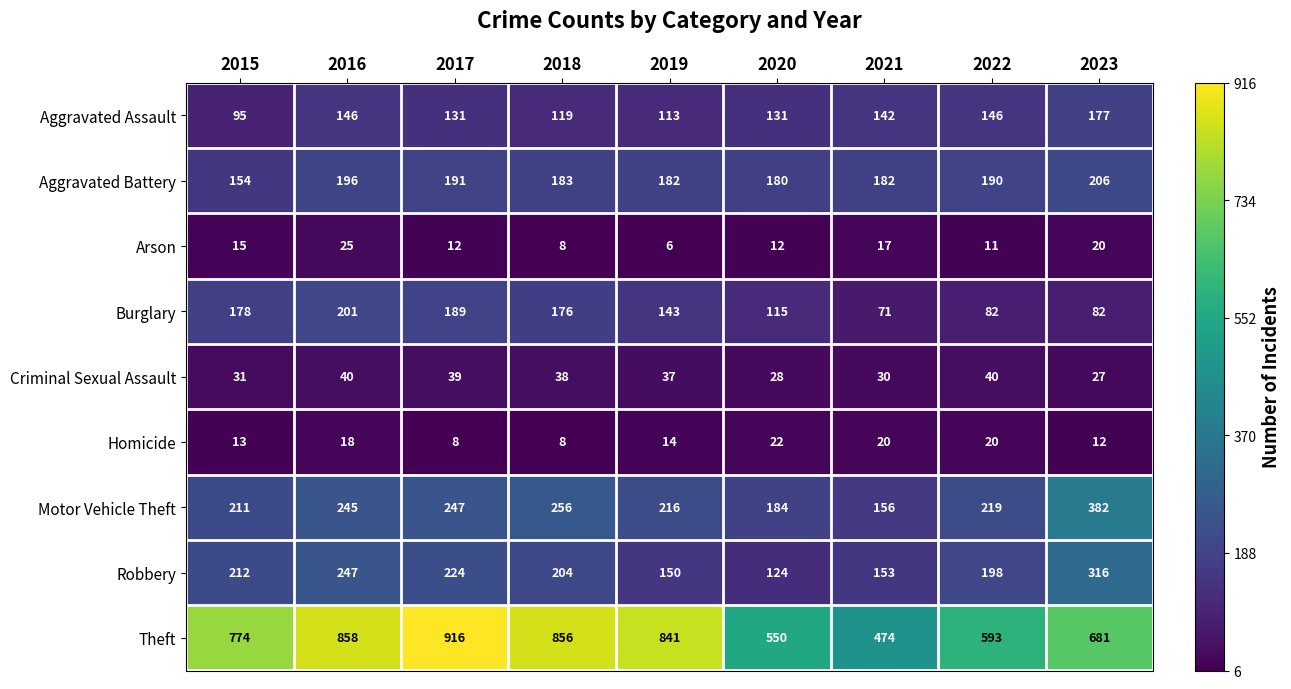

Is it true that Burglary equals 176 at 2018?

True